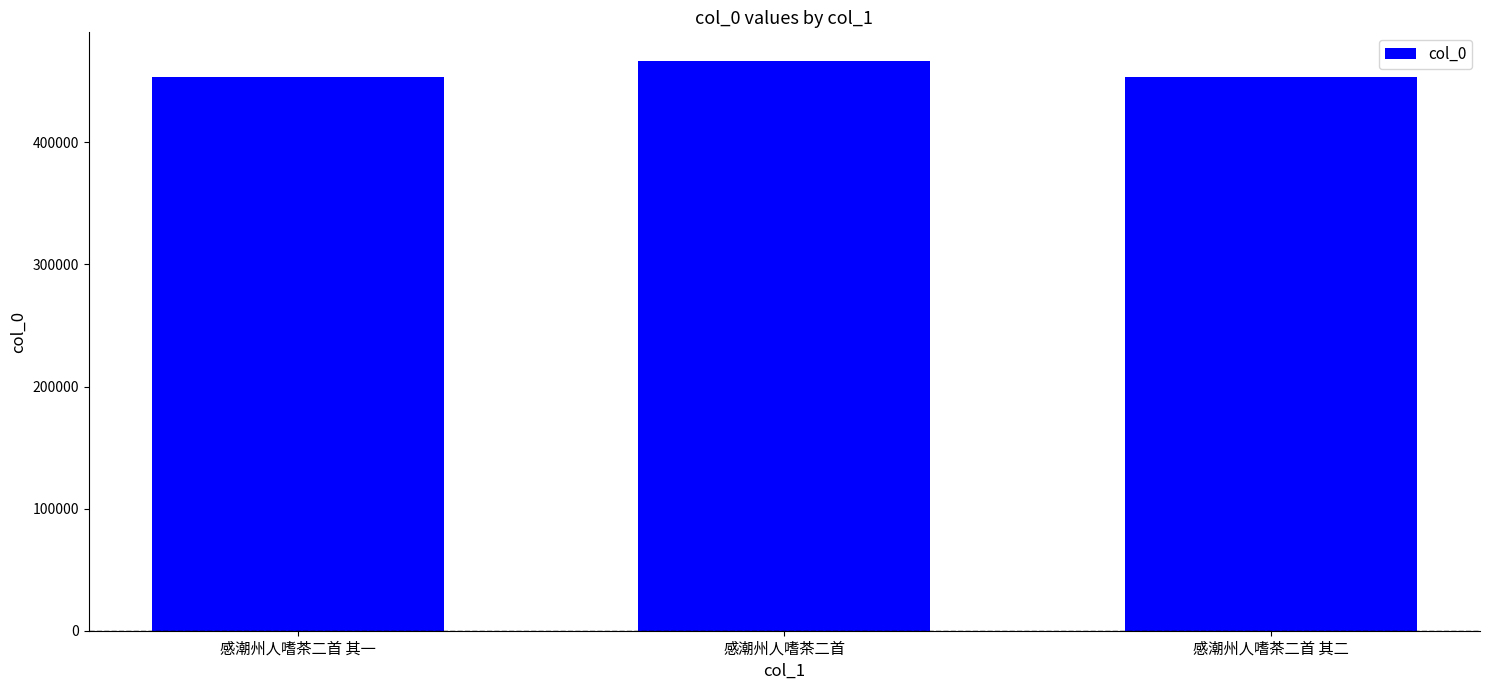

What is the change in value from 感潮州人嗜茶二首 to 感潮州人嗜茶二首 其二?

-13475